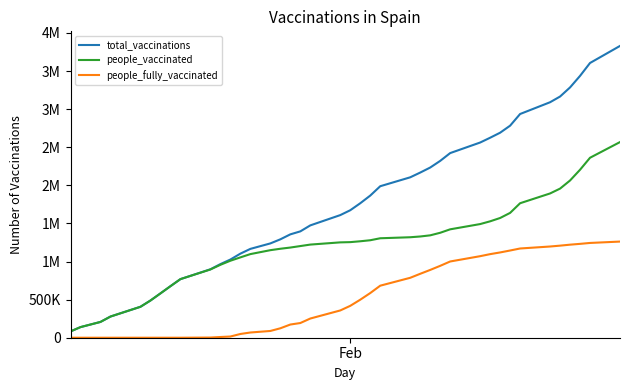

What are all the series names shown in the legend?

total_vaccinations, people_vaccinated, people_fully_vaccinated